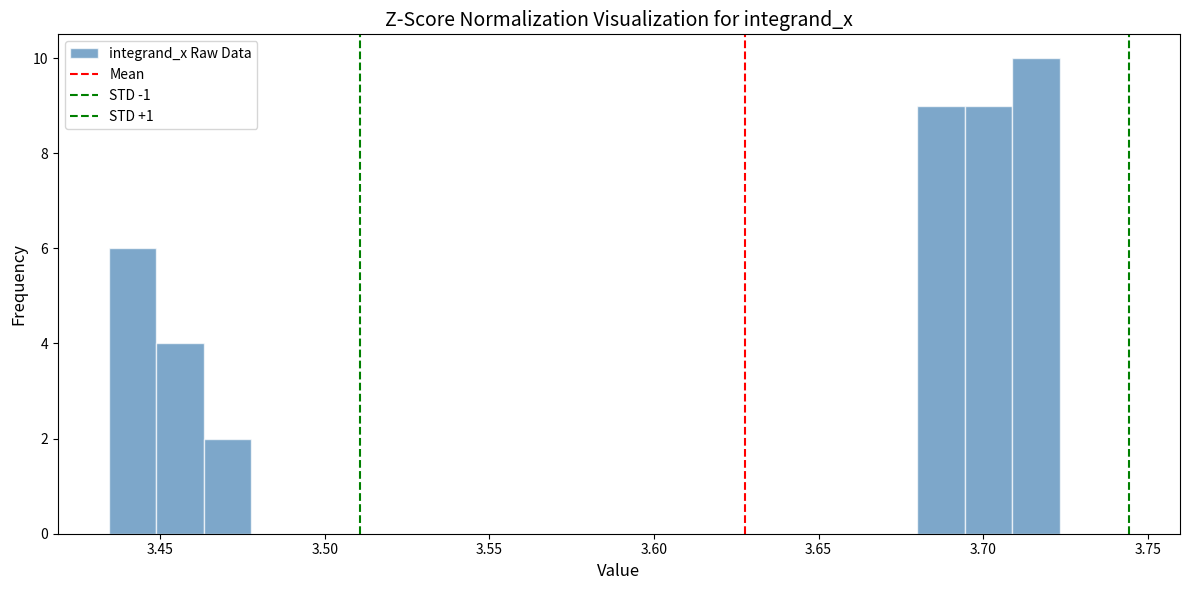

Around what value on the x-axis is the tallest bar? Give the approximate position of its centre, as read against the axis.

3.715